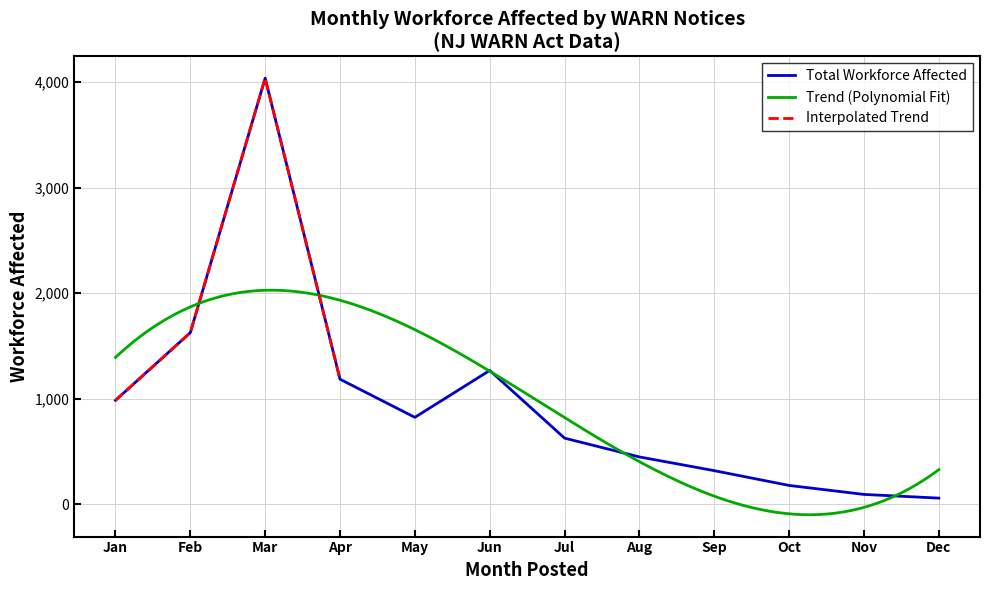

True or false: Total Workforce Affected has a value of 5377 at Mar.

False